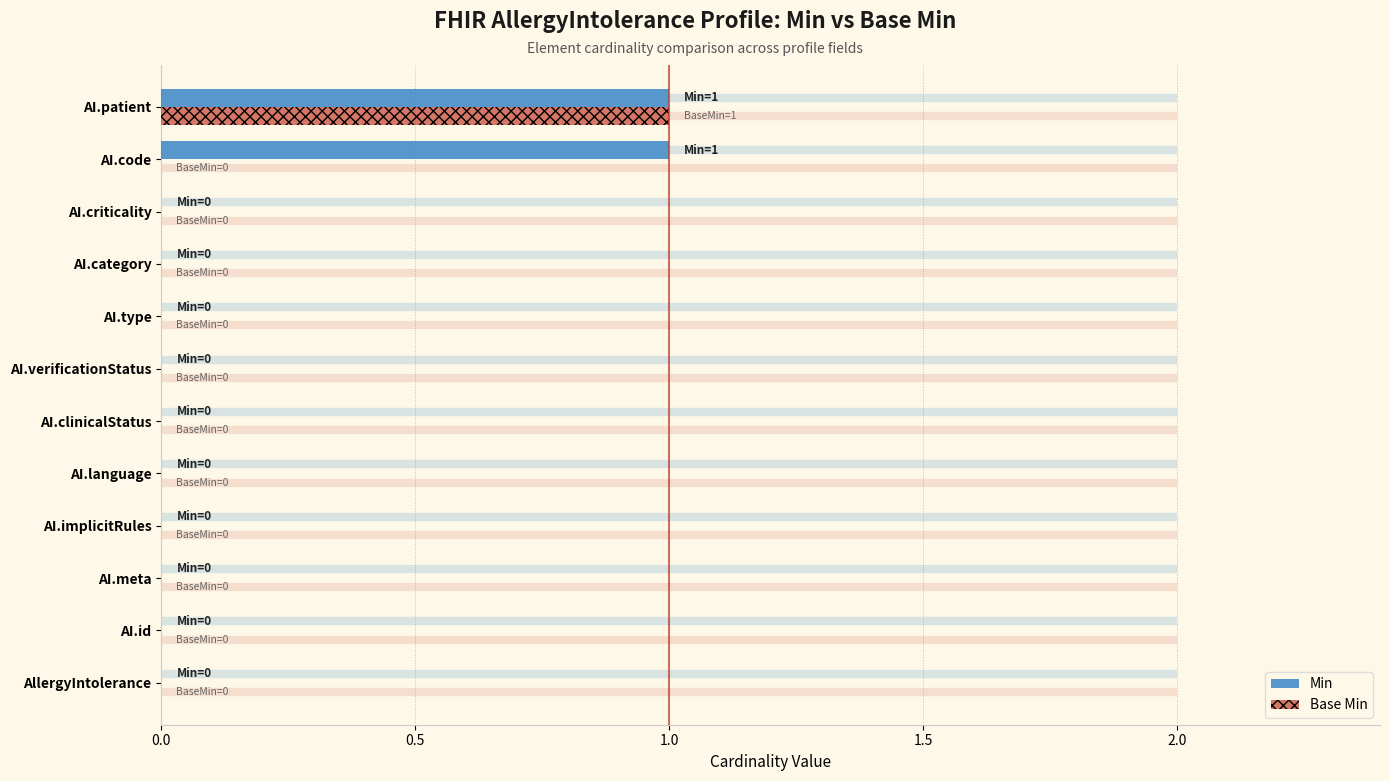

Which series has the largest total across all categories?

Min